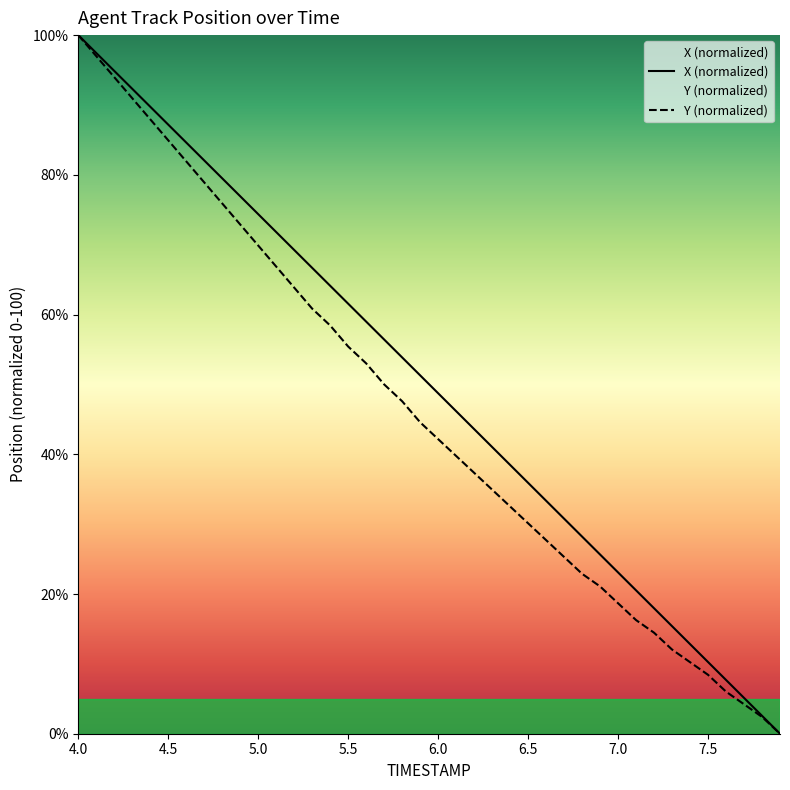

How many values in the Y series exceed 44?

20